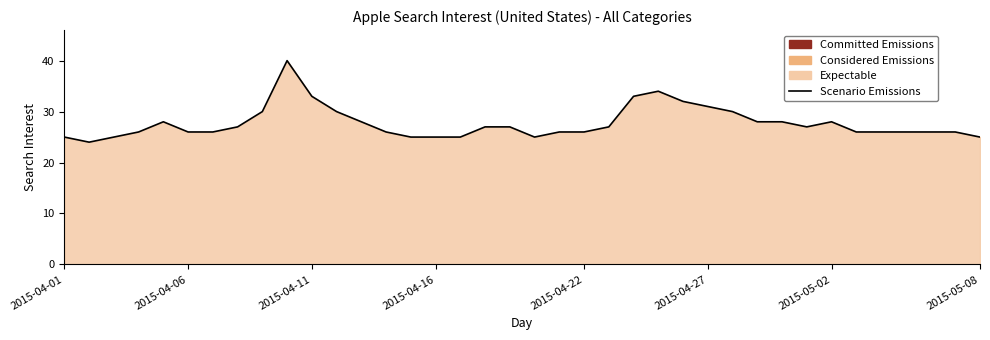

What is the value of the 34th point from the left?

26